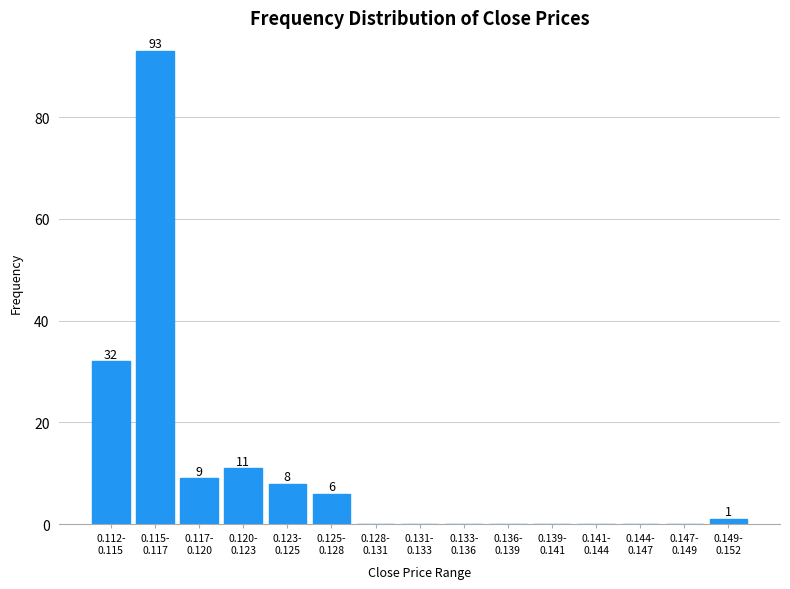

What is the maximum value shown in the chart?

93